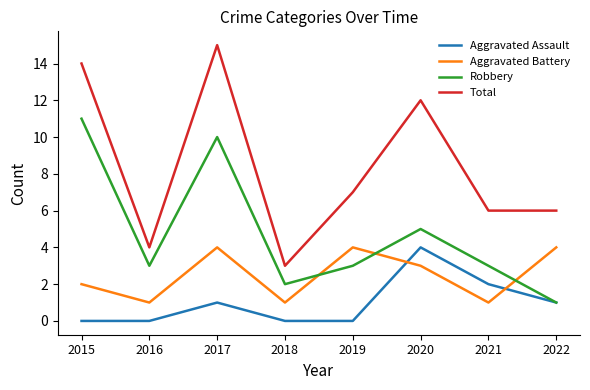

What is the difference between the maximum and minimum values in the Total series?

12